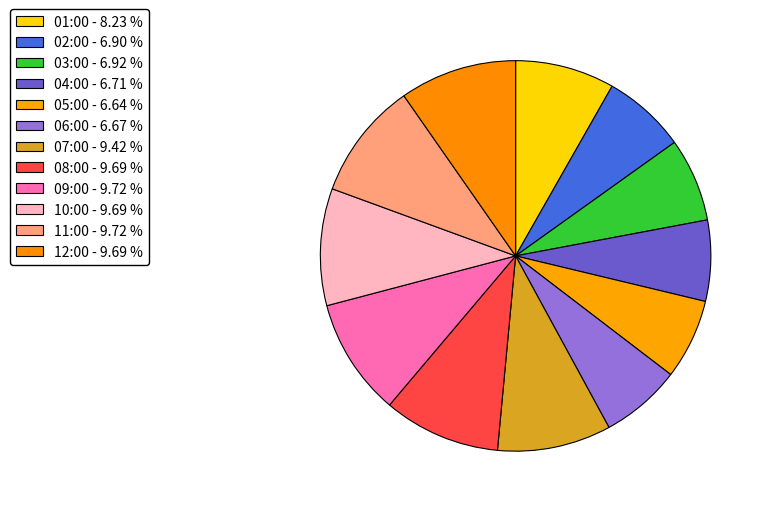

Is it true that 08:00 is 10% of the pie?

True